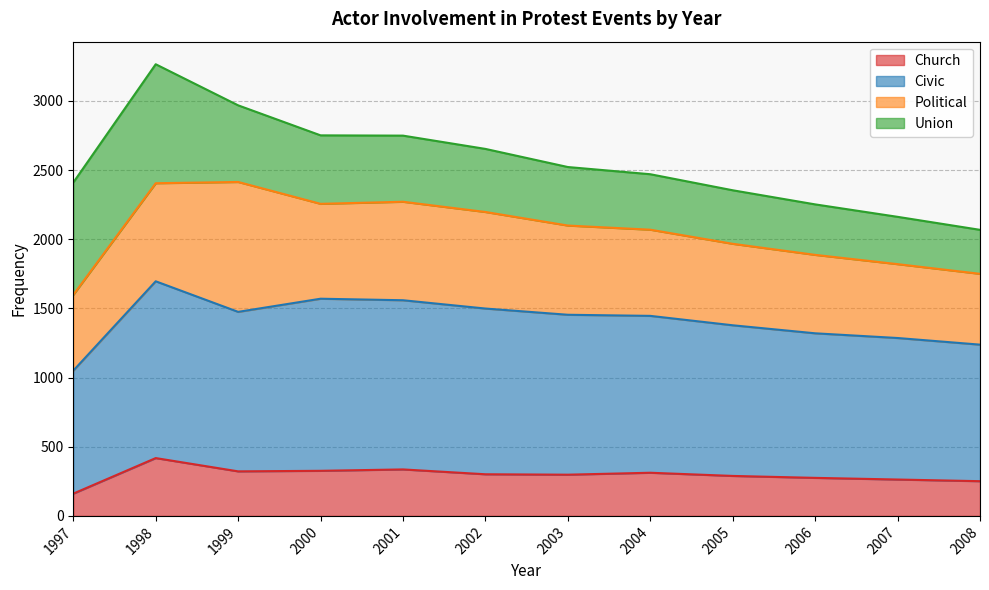

What is the minimum value for Church?

161